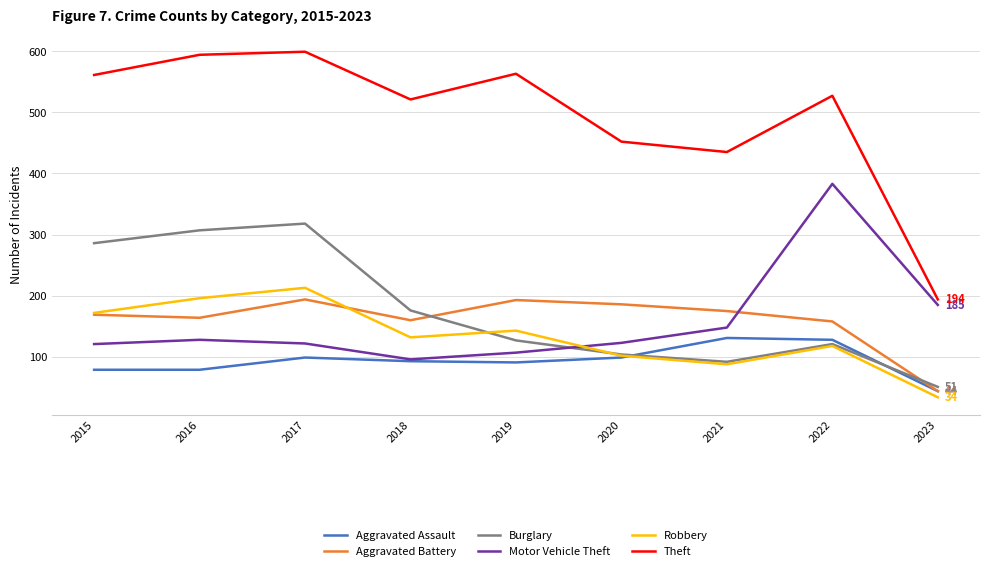

The Motor Vehicle Theft series shows 185 at 2023. True or false?

True